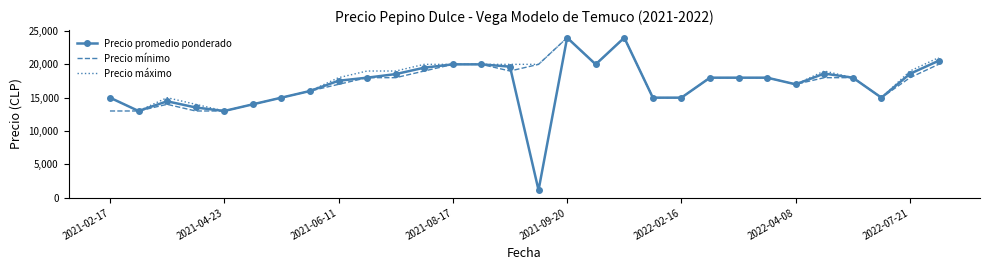

What is the greatest value displayed?

24000